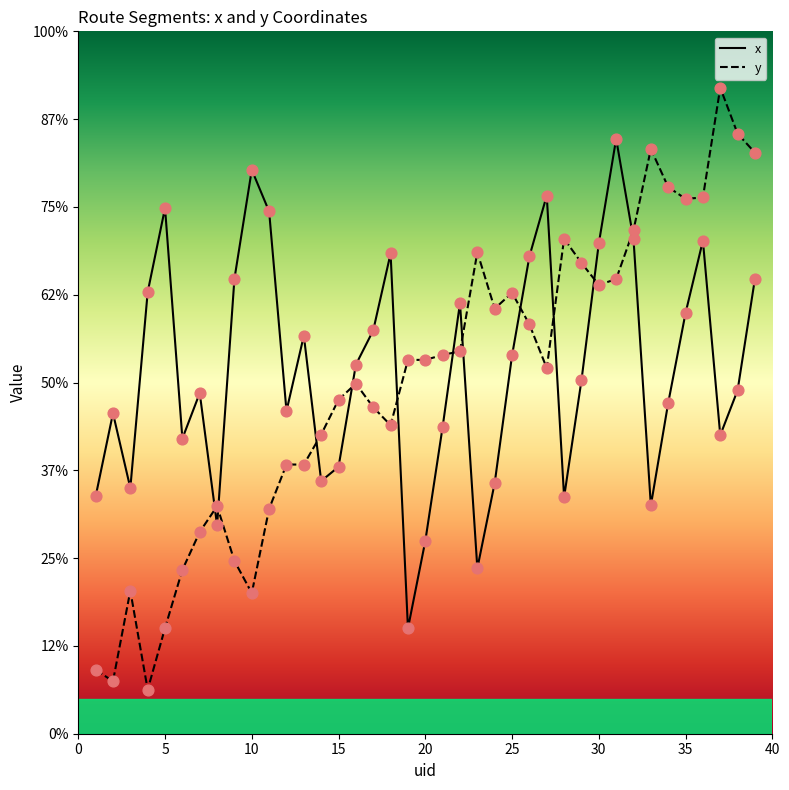

Is the value of x at 4 greater than the value of y at 6?

Yes